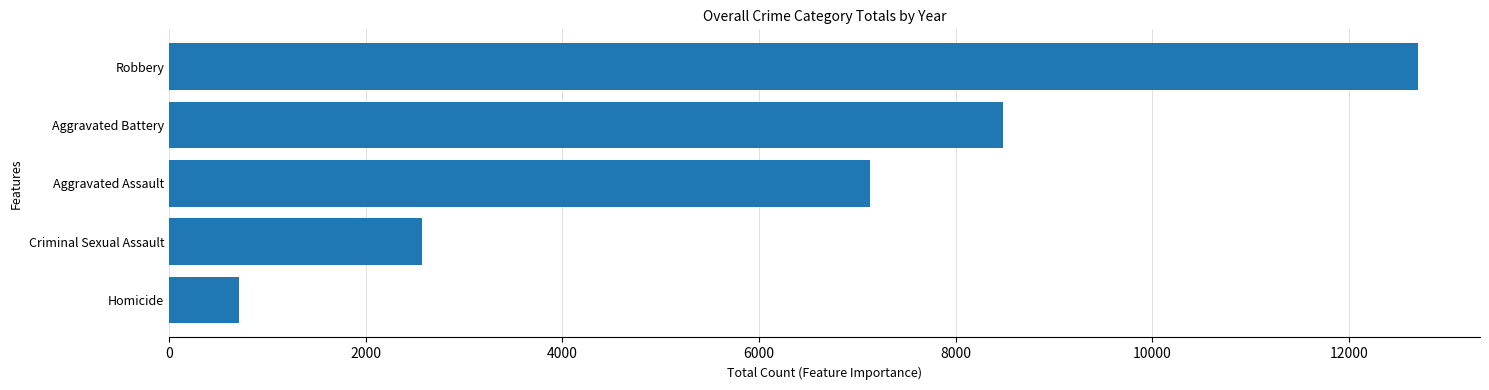

What is the difference between the second highest and second lowest values?

5909